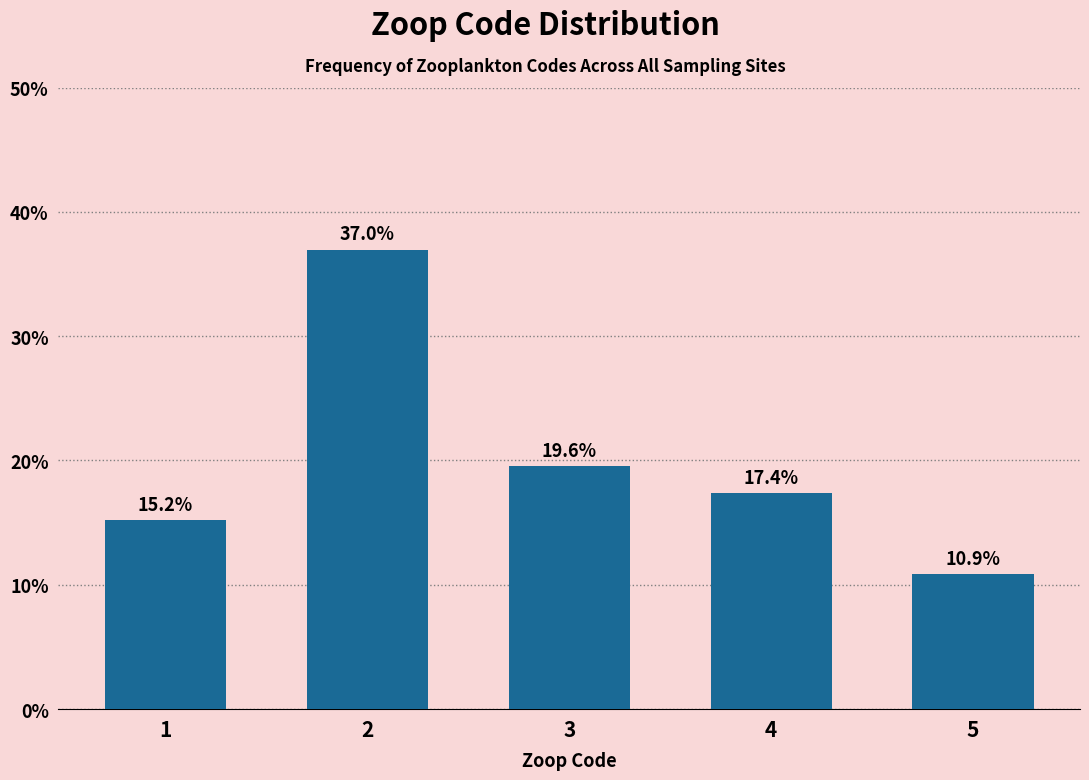

Reading right to left, transcribe all the data shown in this chart.

5=10.9	4=17.4	3=19.6	2=37.0	1=15.2